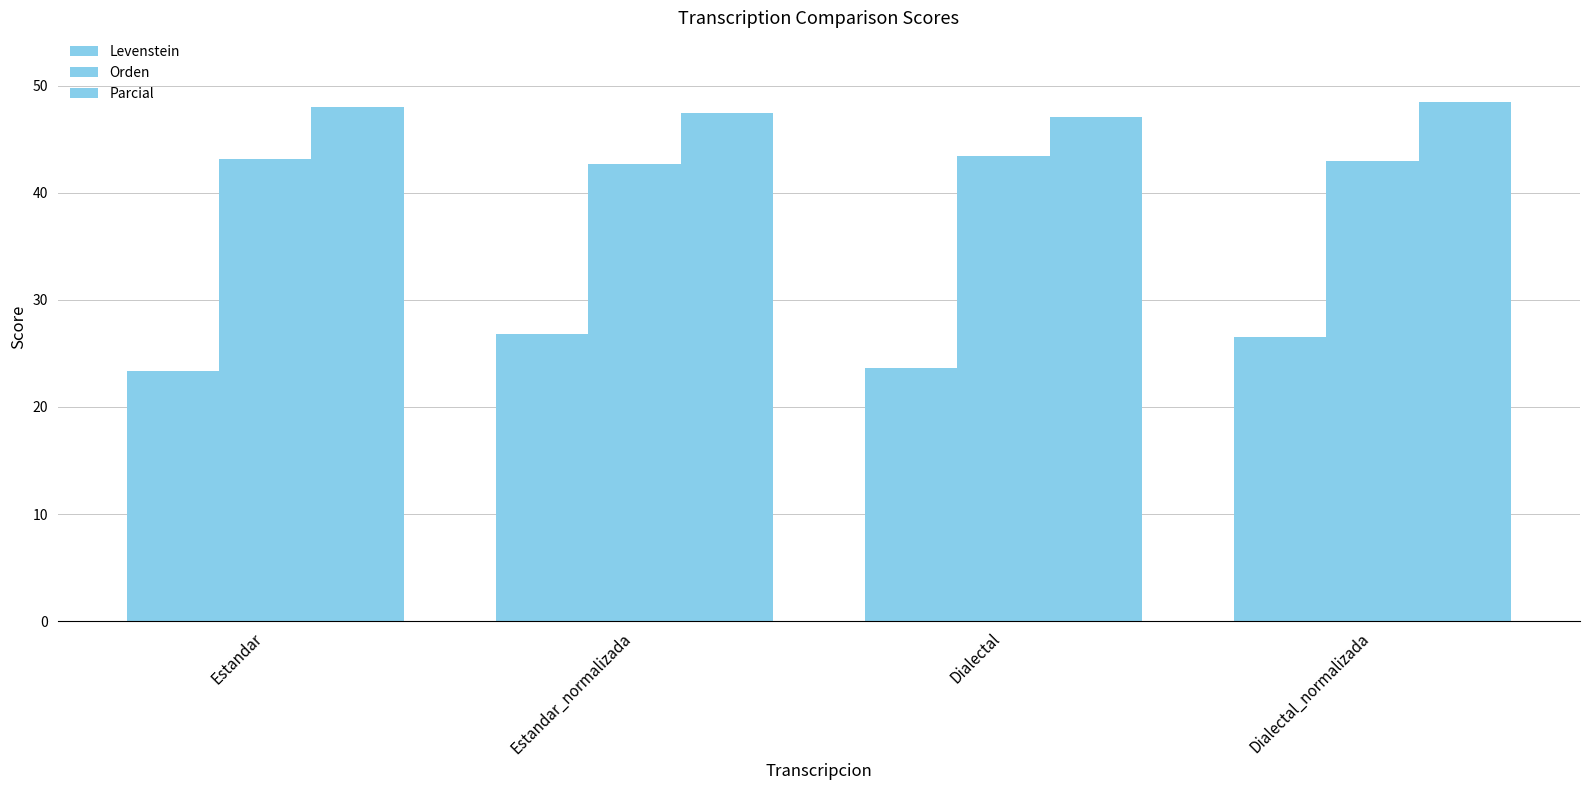

How many series are shown in this chart?

3